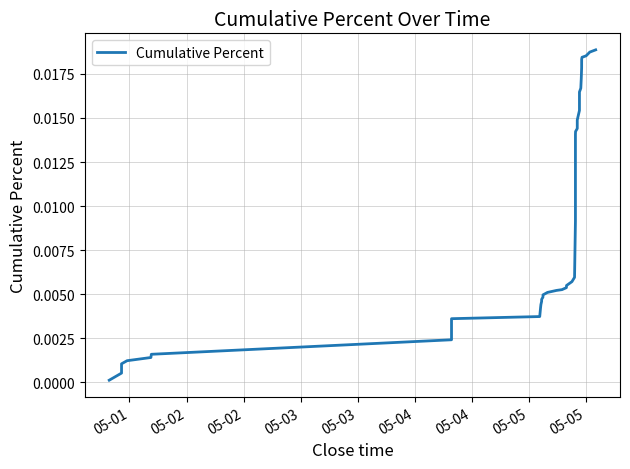

True or false: the data has more than 1 interior local peaks.

False